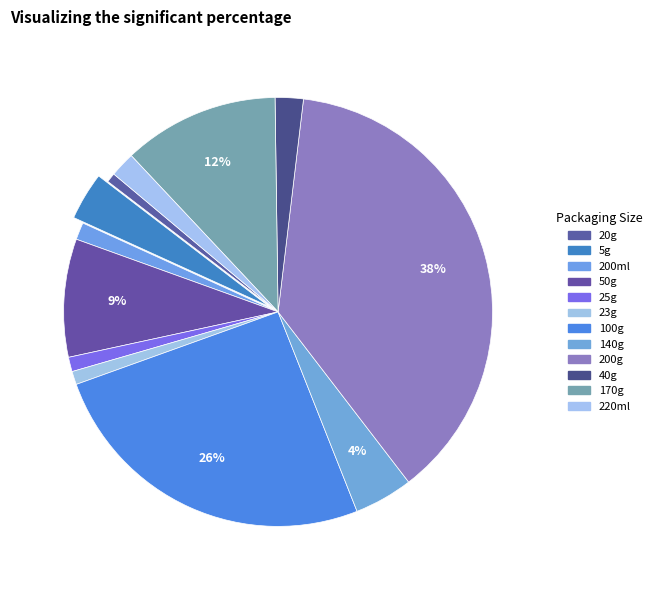

What percentage is the 50g slice, to the nearest percent?

9%